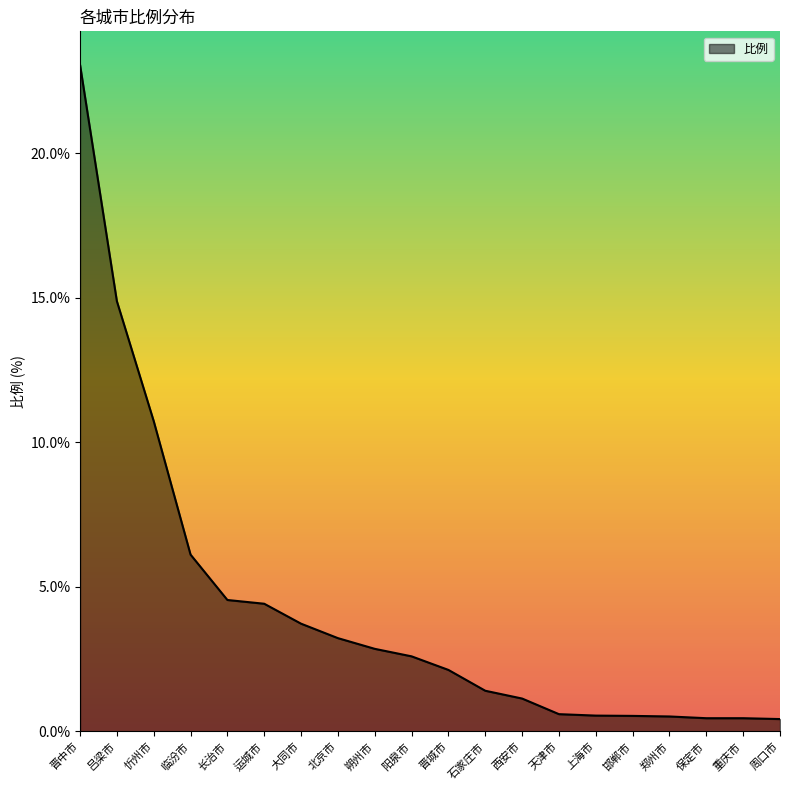

Where is the data nearest to the value 11?

忻州市